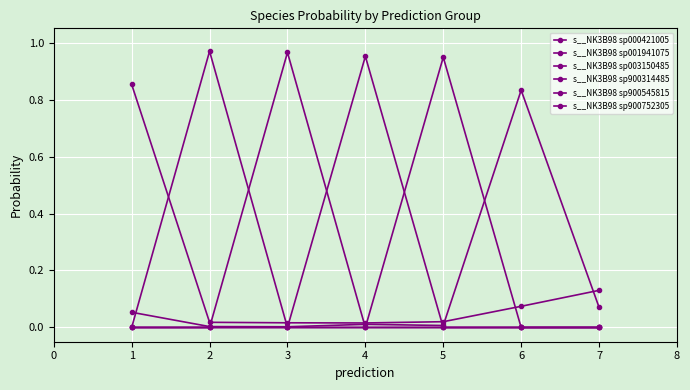

How many lines are shown in the chart?

6